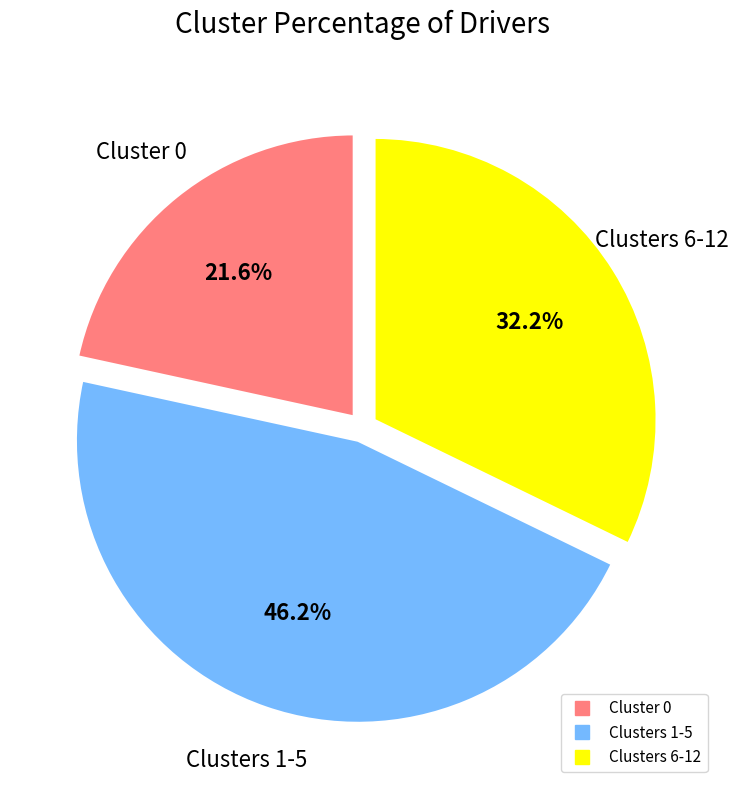

Is there any slice that represents more than half of the pie?

No